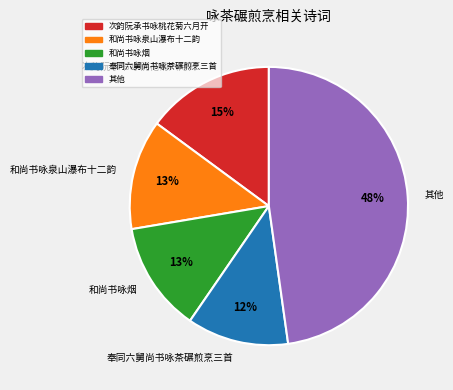

Which slice is the largest?

其他